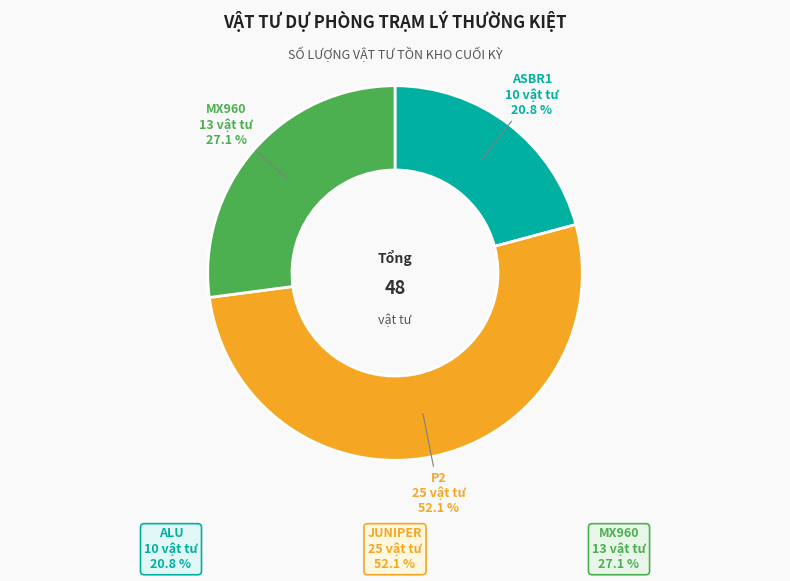

Which slice represents more than half of the pie?

P2